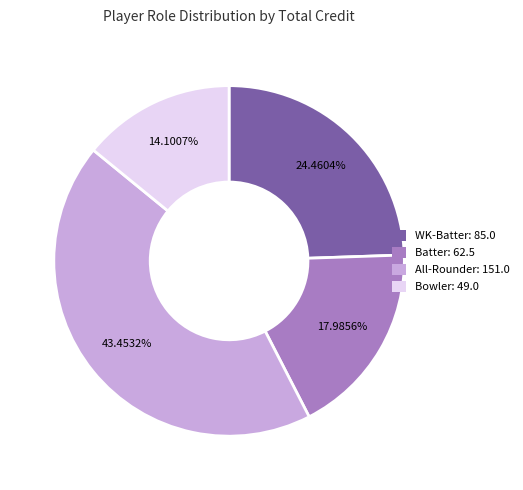

Is WK-Batter the majority of the pie?

No